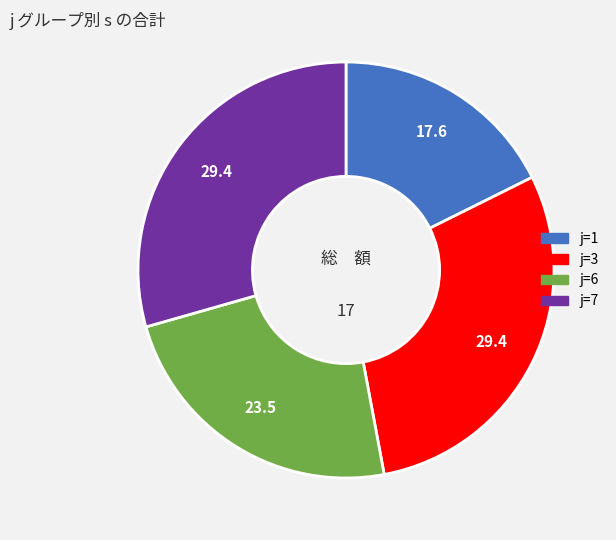

Is there a majority slice in this chart?

No